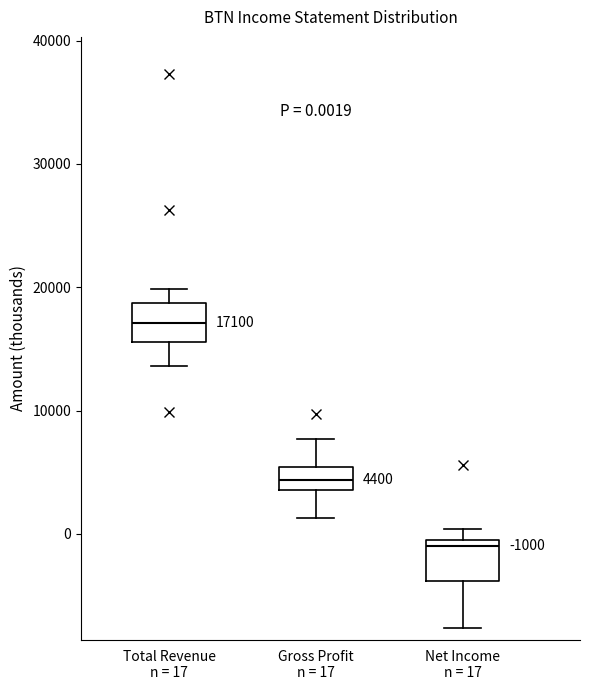

Which box has the lowest median line?

Net Income n = 17